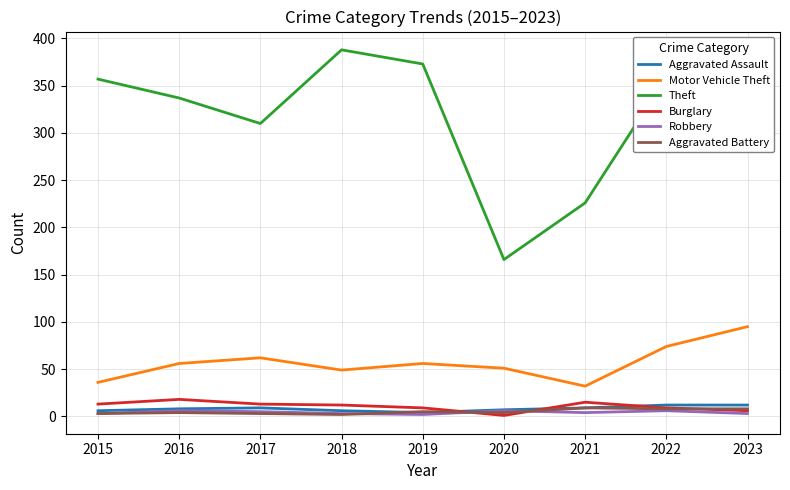

True or false: Theft has a value of 252 at 2020.

False